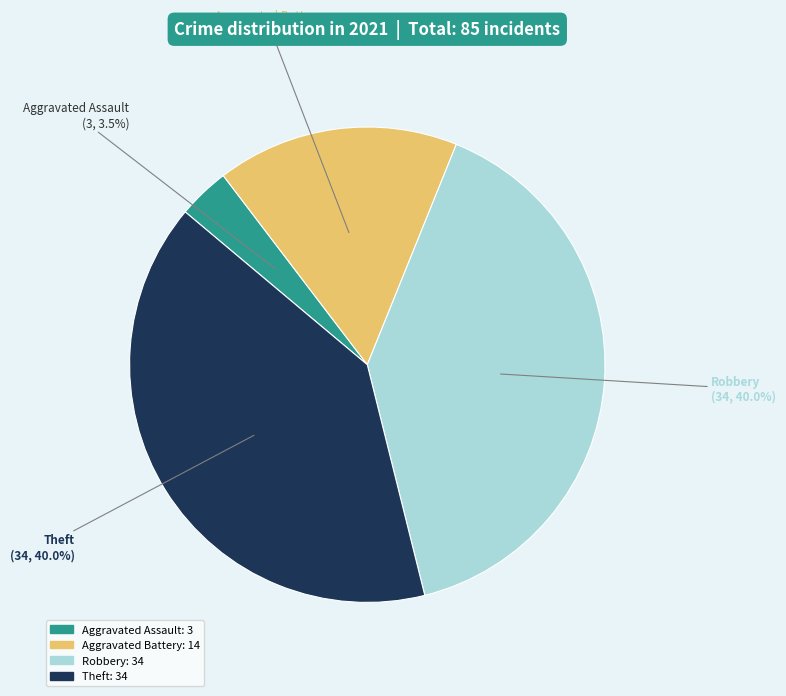

Is there a majority slice in this chart?

No